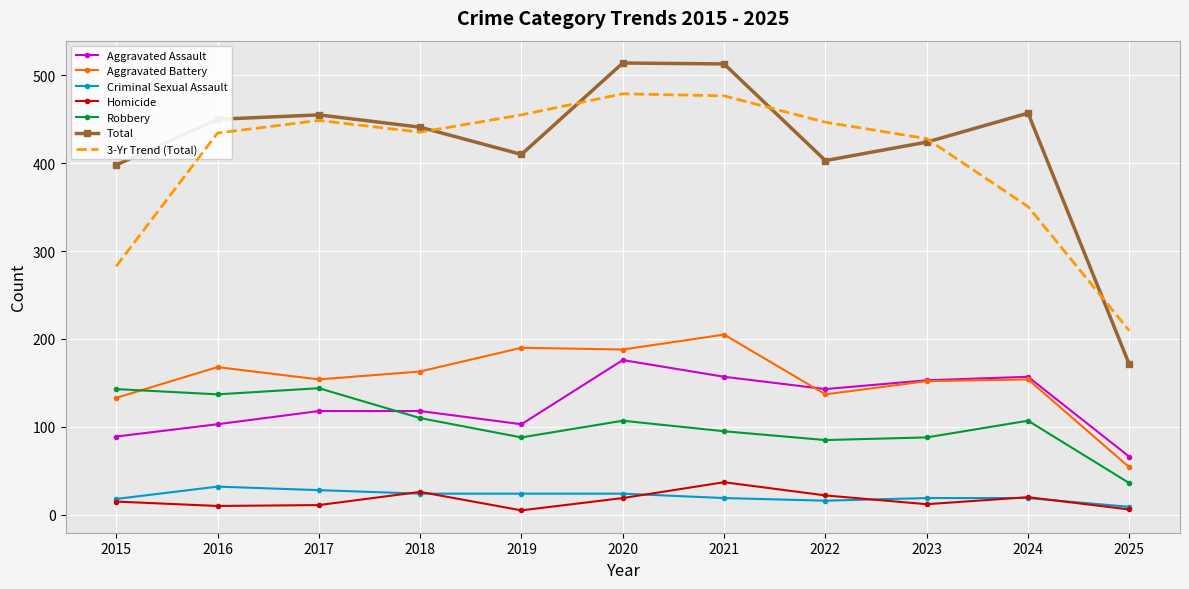

Which category has the lowest value in the Aggravated Assault series?

2025